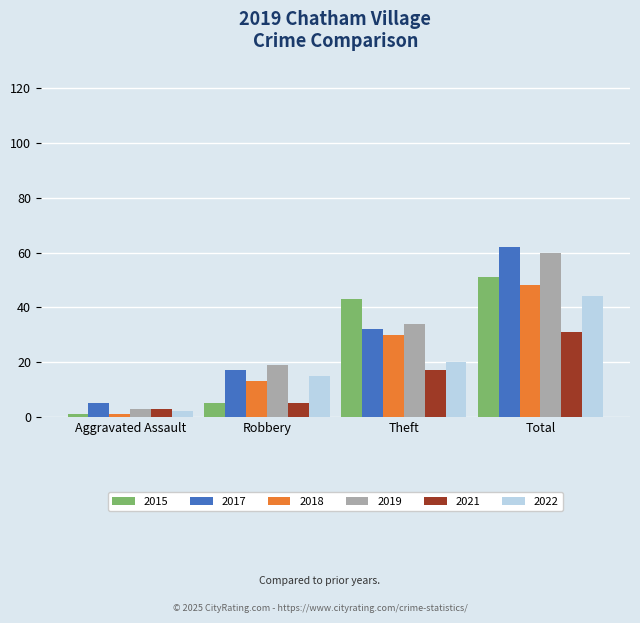

What is the difference between the highest and lowest values at Robbery?

14